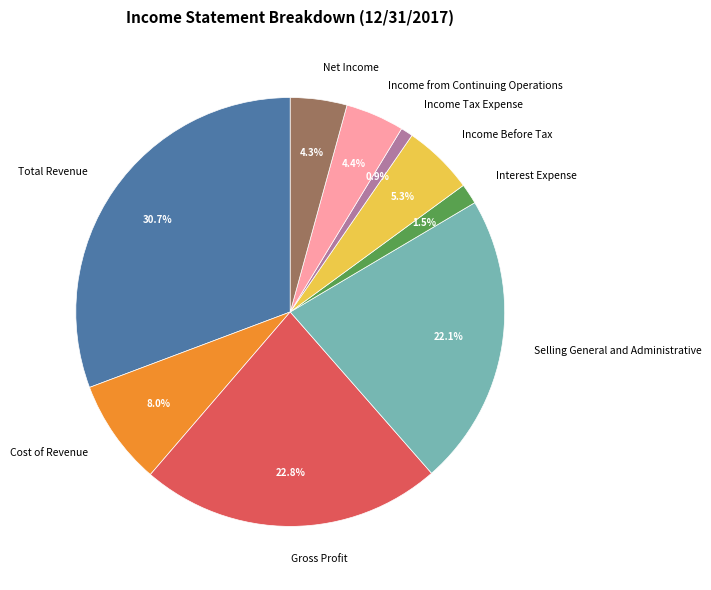

What percentage do Income from Continuing Operations and Selling General and Administrative together represent?

26.5%